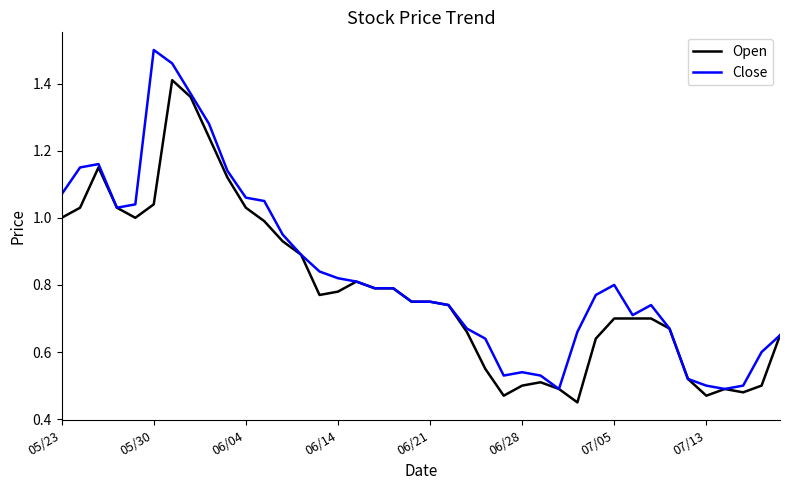

Which series has the widest spread of values?

Close